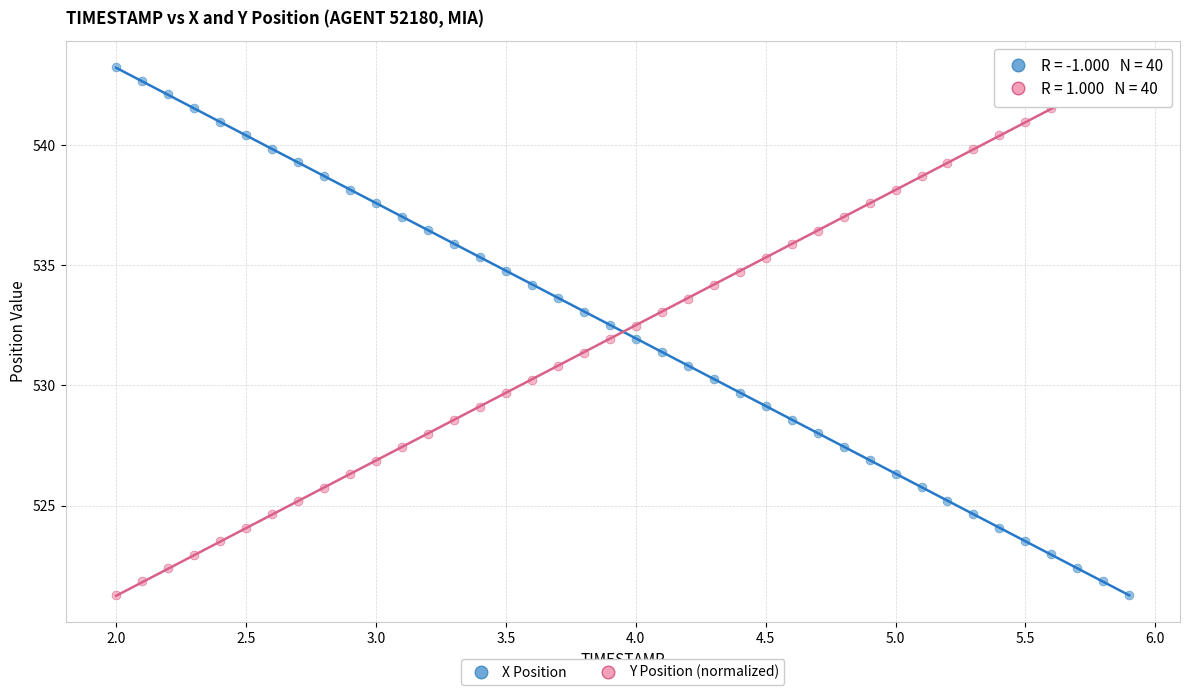

Across all data points, what is the range of X values (max minus min)?

3.9